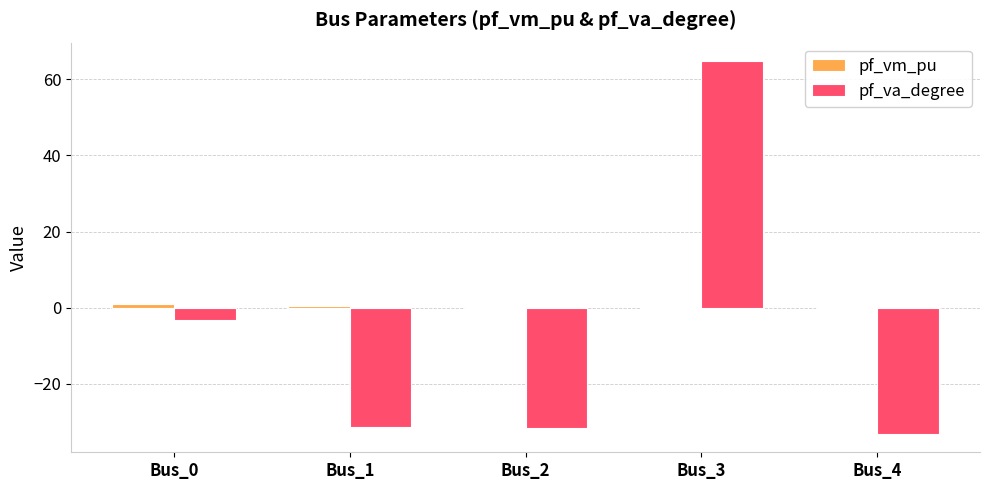

What is the total value across all series at Bus_2?

-31.4